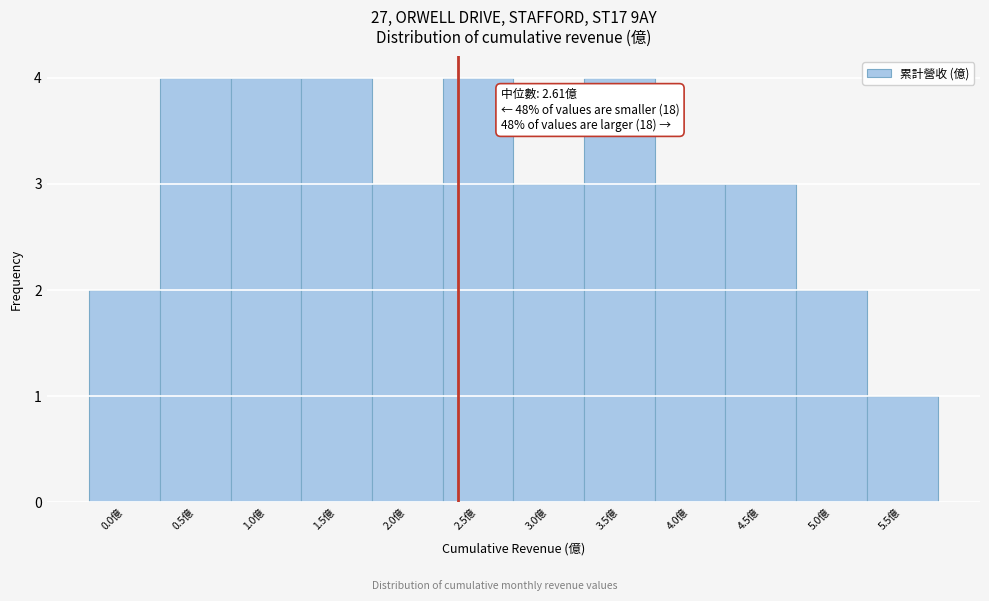

Reading left to right, list all the values displayed in this chart.

2	4	4	4	3	4	3	4	3	3	2	1